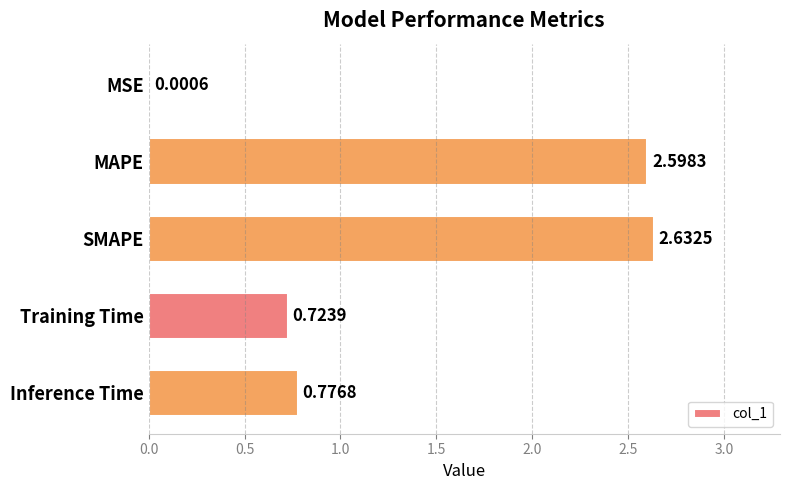

Which label corresponds to the largest value in the chart?

SMAPE